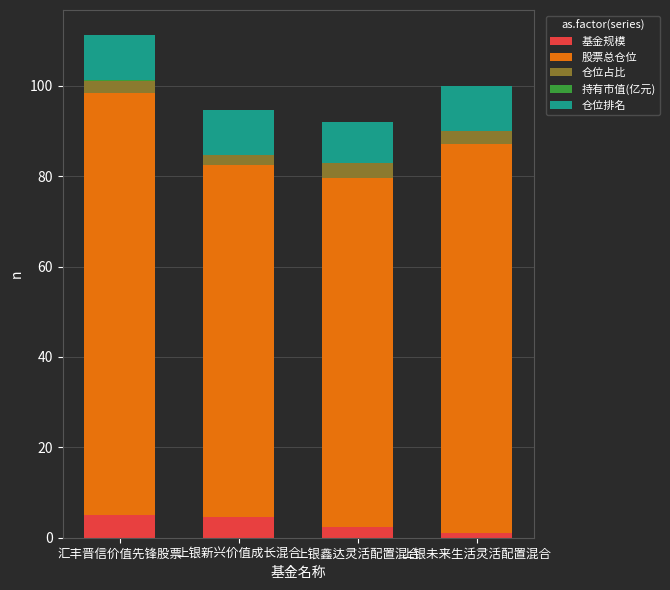

What is the sum of all 基金规模 values?

13.1